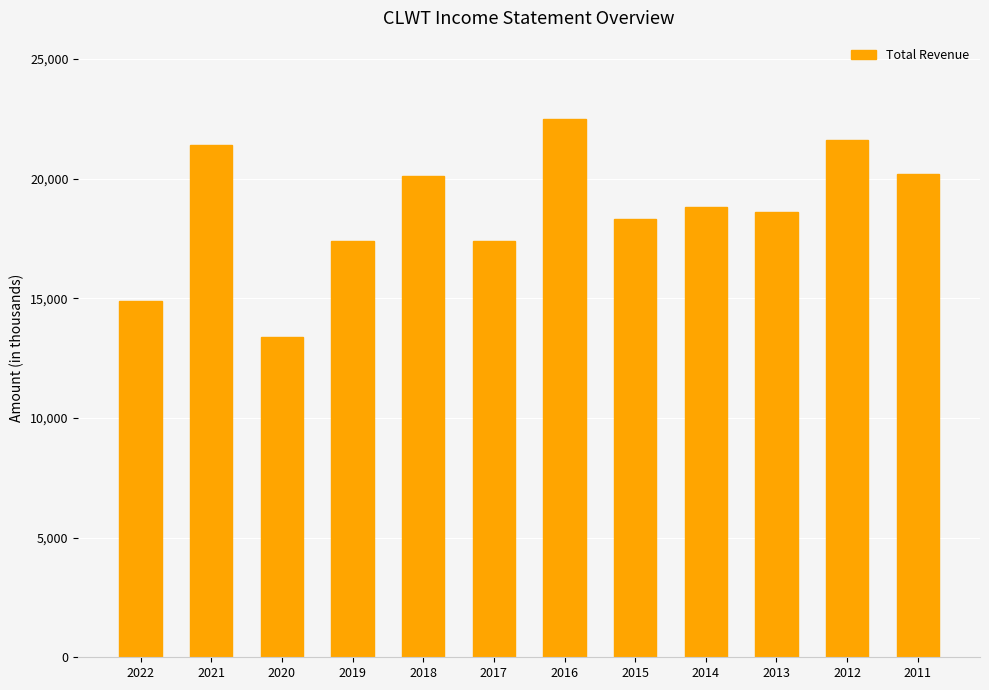

What is the ratio of the value at 2016 to the value at 2019?

1.3